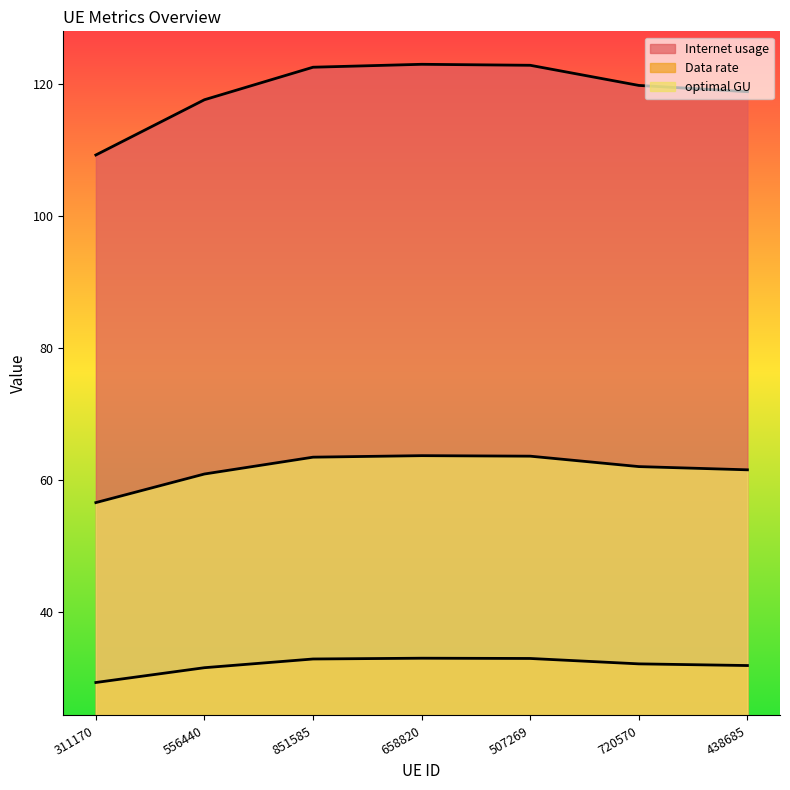

At which category is the sum across all series the highest?

658820